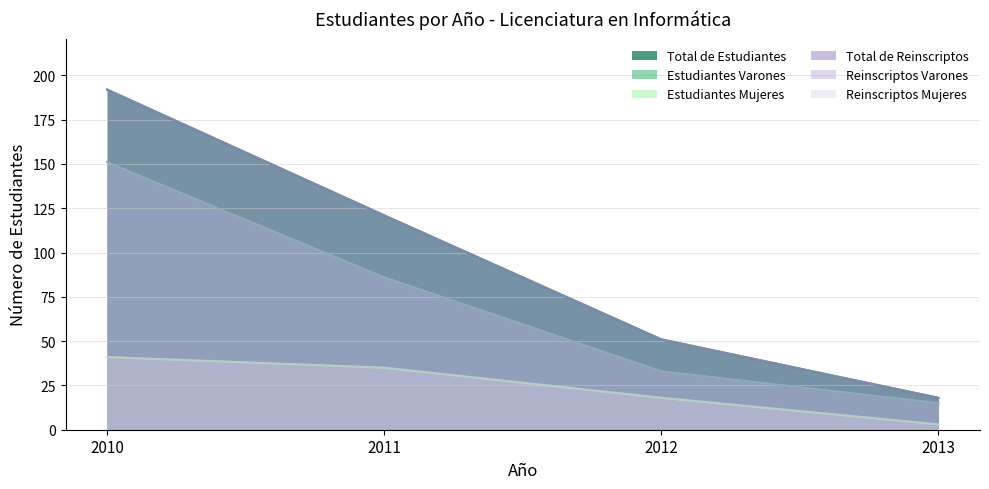

Which series changed the most between 2012 and 2013?

Total de Estudiantes